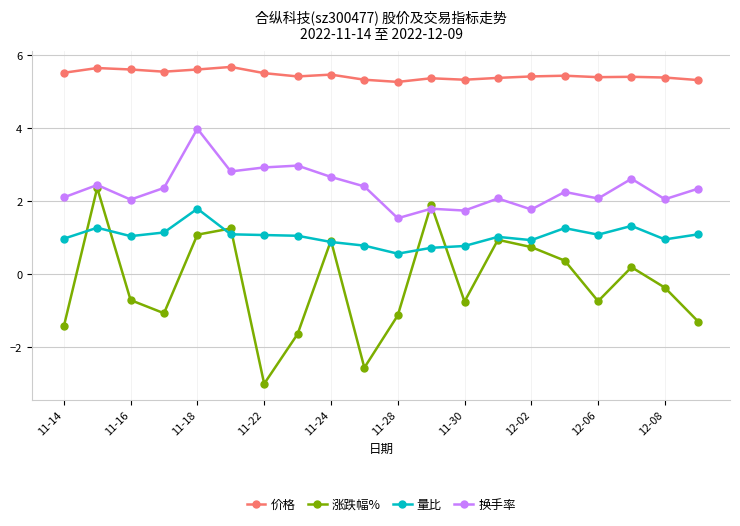

What is the lowest value of the 涨跌幅% series?

-3.0